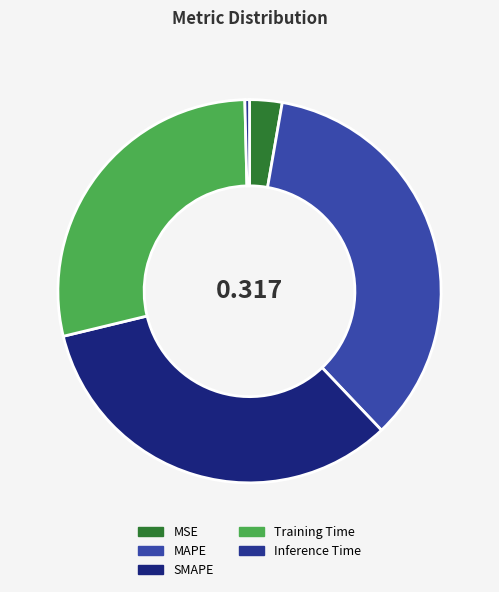

To the nearest percent, what is the difference between the largest and smallest slice percentages?

35%